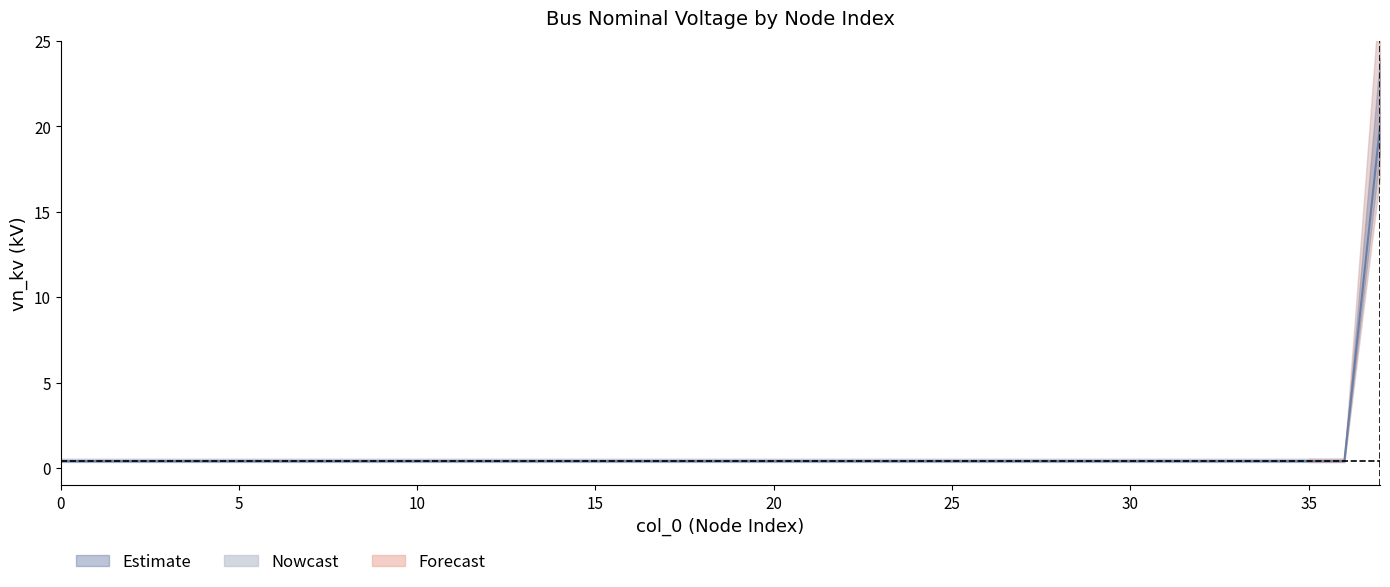

True or false: the data has more than 0 interior local peaks.

False